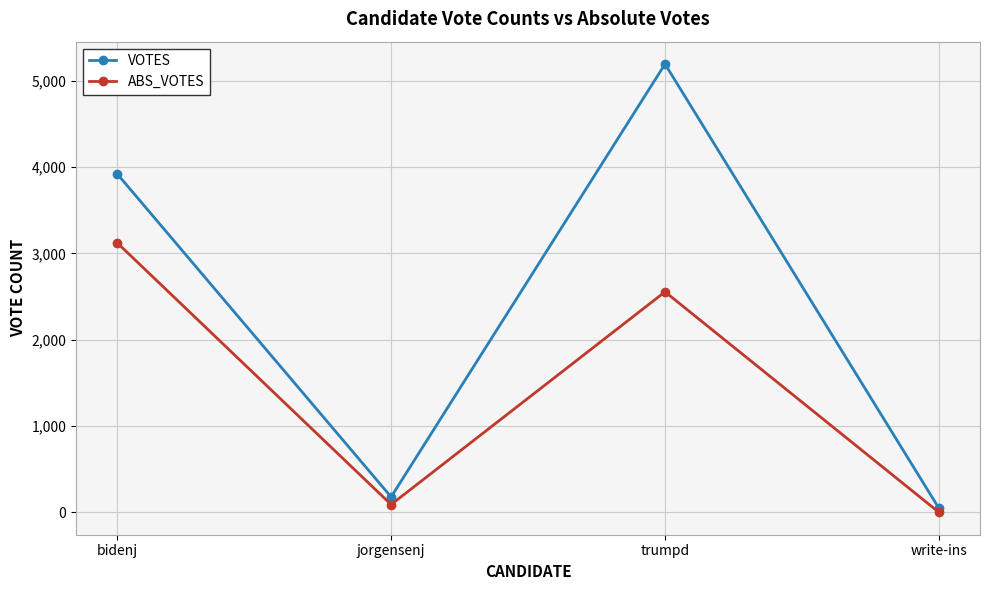

How many lines are shown in the chart?

2